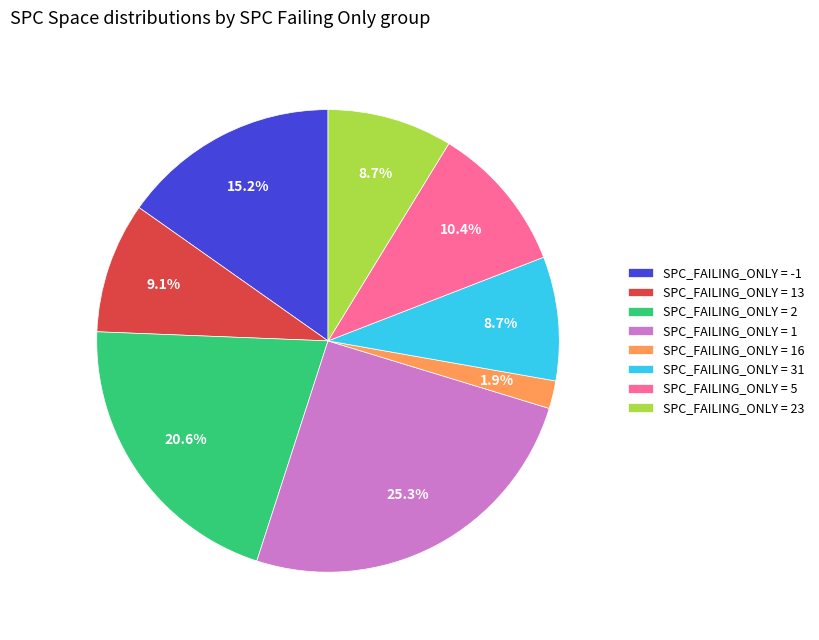

Combined, what portion of the pie is SPC_FAILING_ONLY = 23 and SPC_FAILING_ONLY = 1?

34.0%